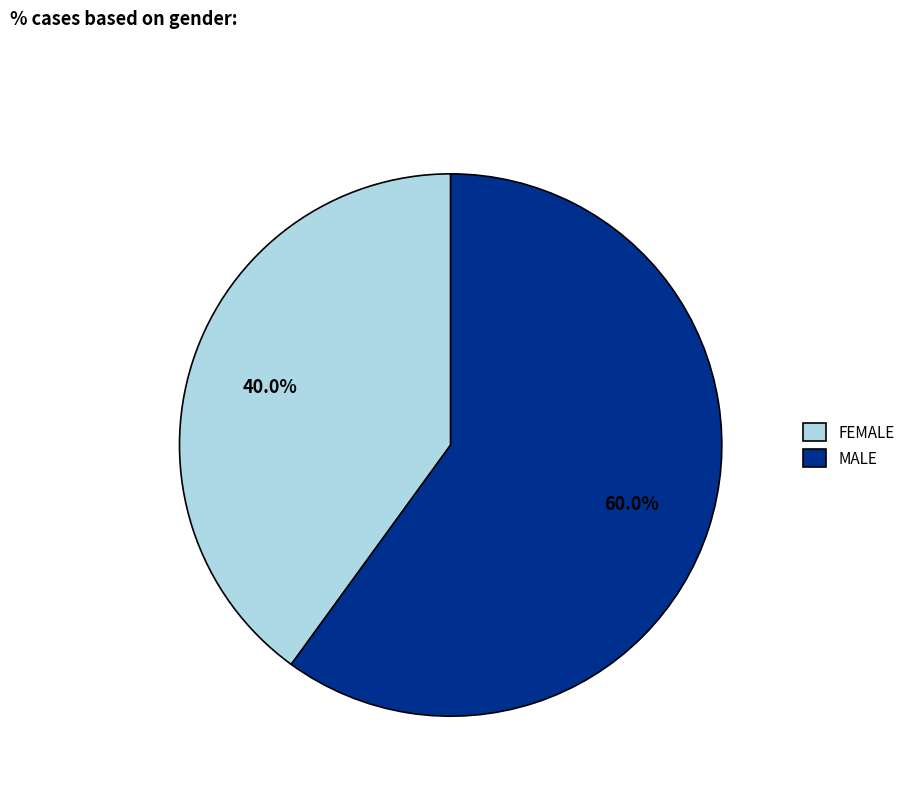

To the nearest percent, what percentage of the pie is FEMALE?

40%